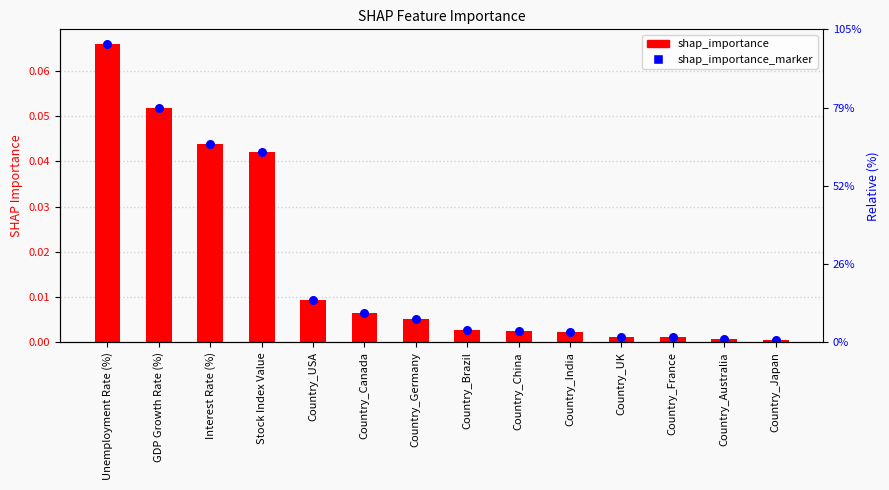

Is the value of shap_importance at Country_France greater than the value of shap_importance_marker at Interest Rate (%)?

No